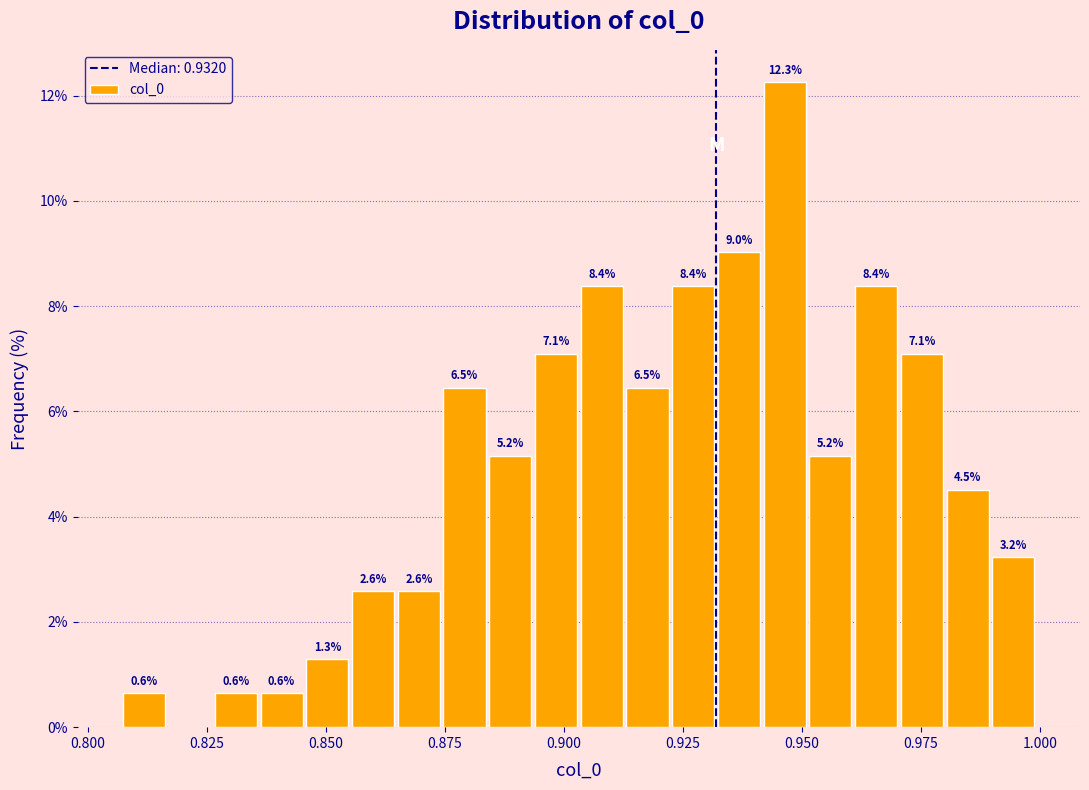

Read against the x-axis, roughly where is the centre of the tallest bar?

0.945